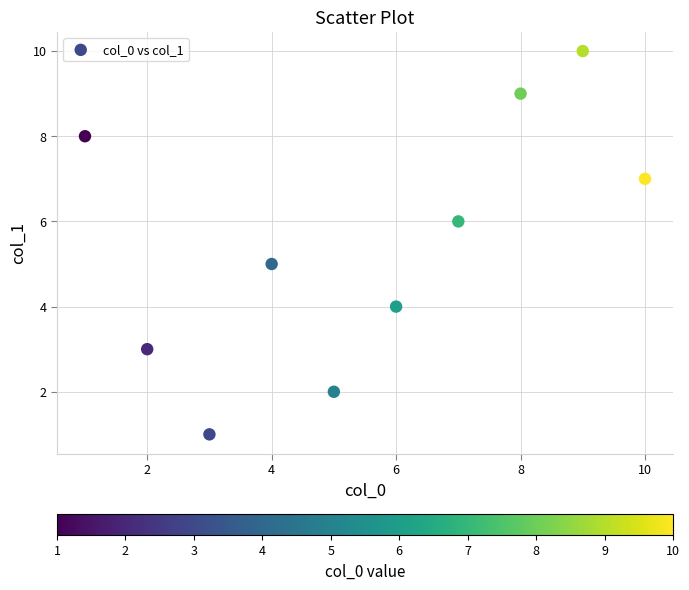

What is the range of X values (max minus min)?

9